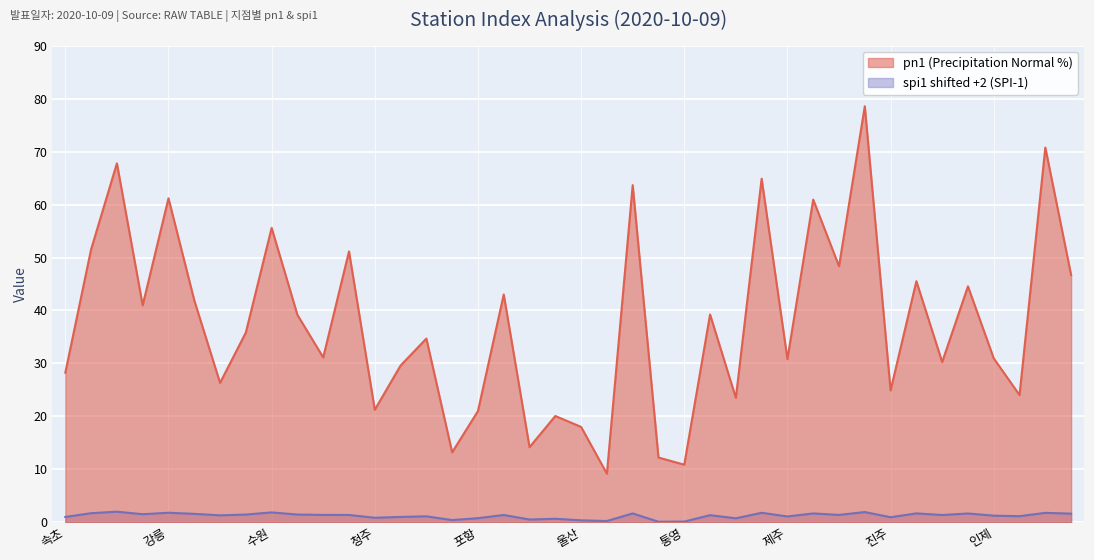

What is the difference between the highest and lowest values at 성산?

47.0